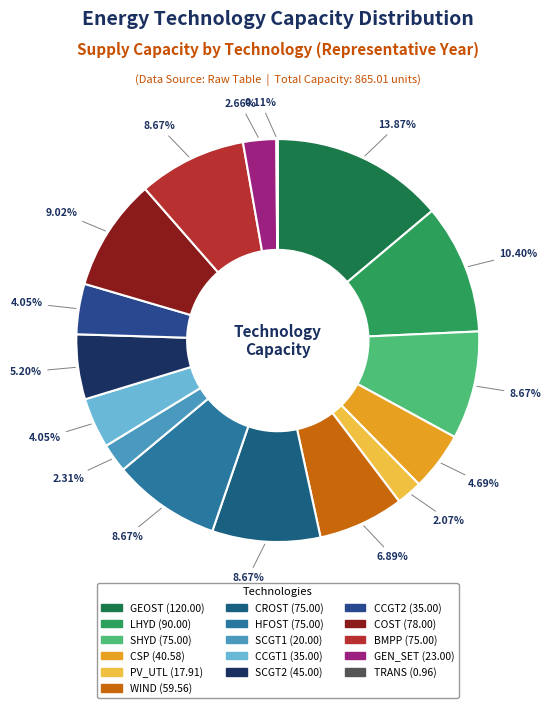

To the nearest percent, what portion does GEOST represent?

14%